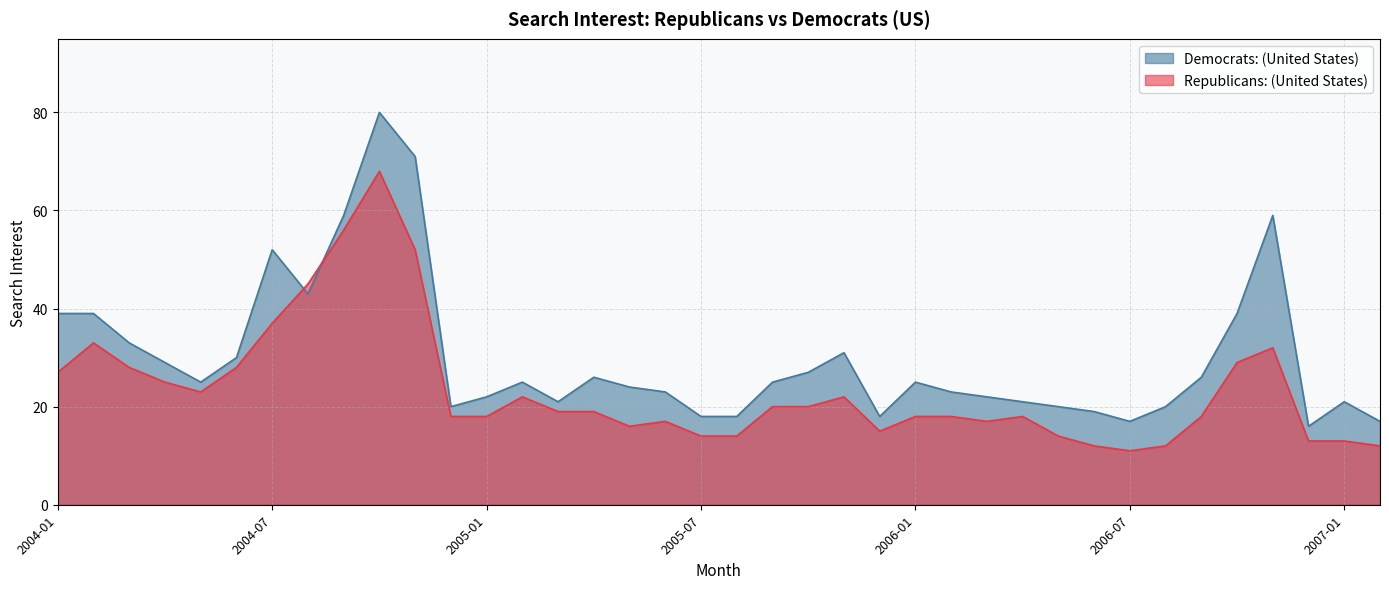

List the series in order of their overall mean, lowest first.

Republicans: (United States), Democrats: (United States)